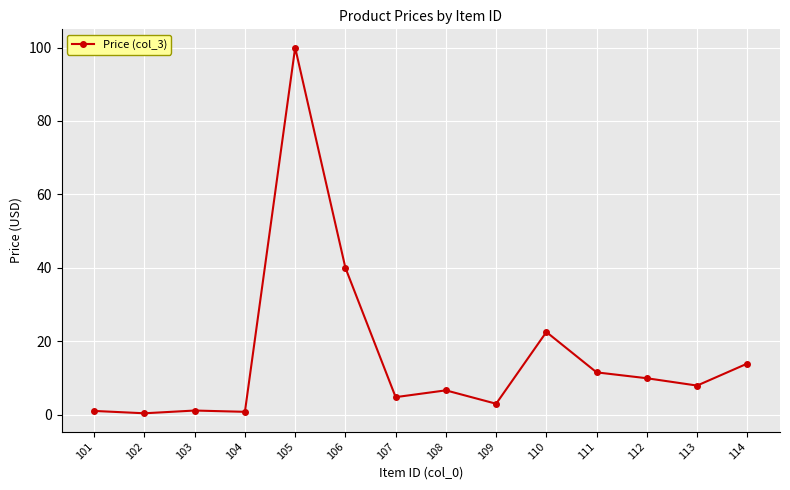

Where is the data nearest to the value 50?

106